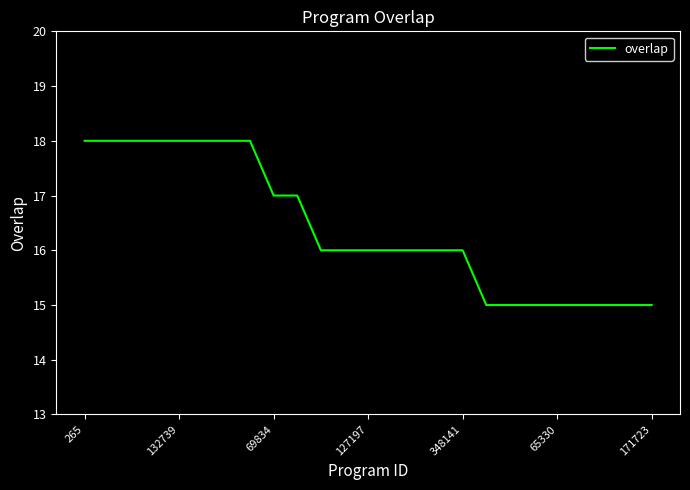

What is the difference between the maximum and minimum values?

3